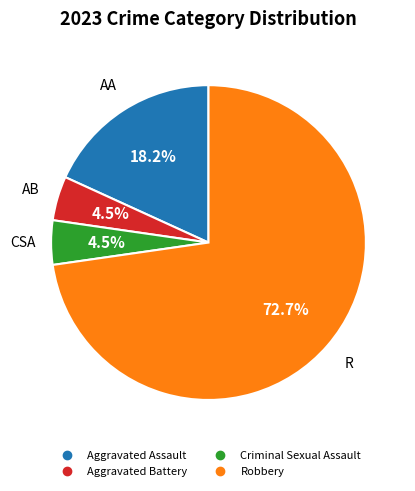

What percentage is the Robbery slice, to the nearest percent?

73%